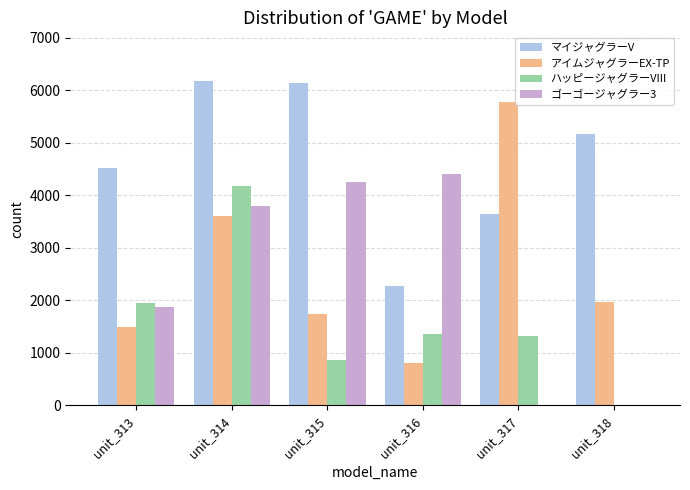

How many series are shown in this chart?

4